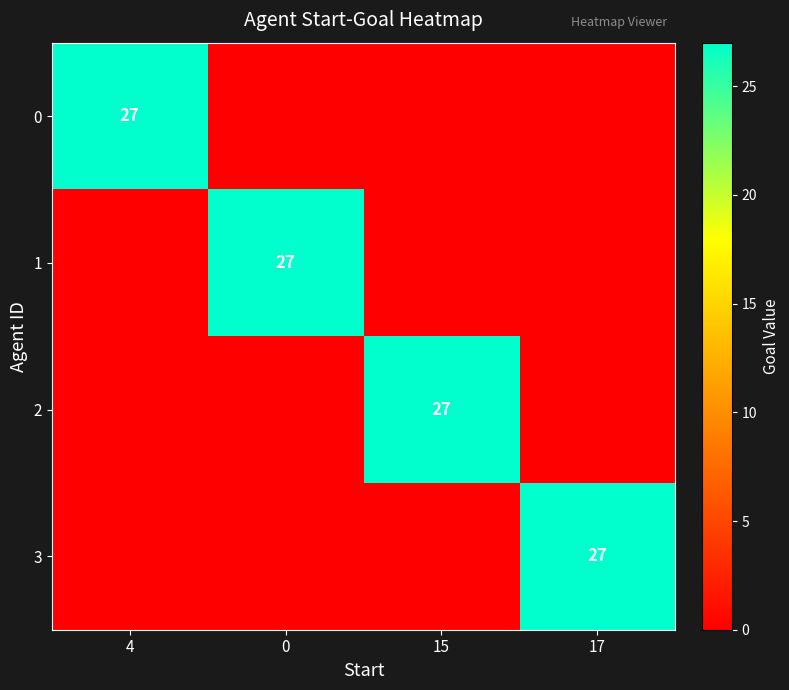

At which category is the sum across all series the highest?

4